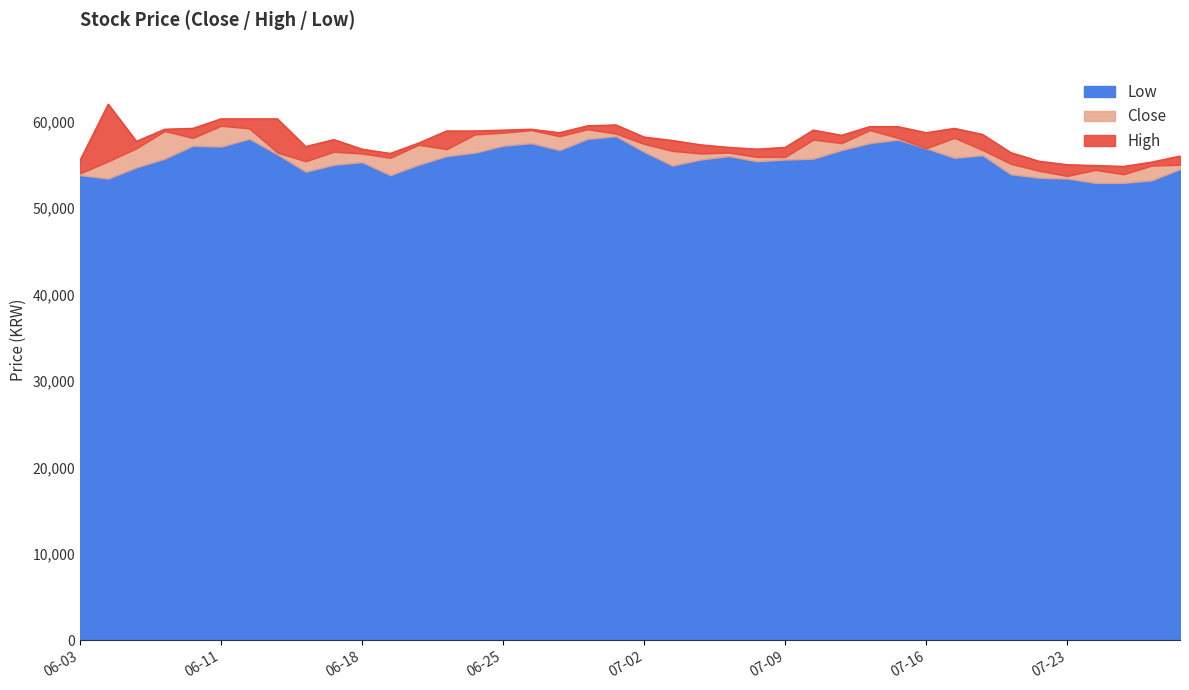

How many lines are shown in the chart?

3